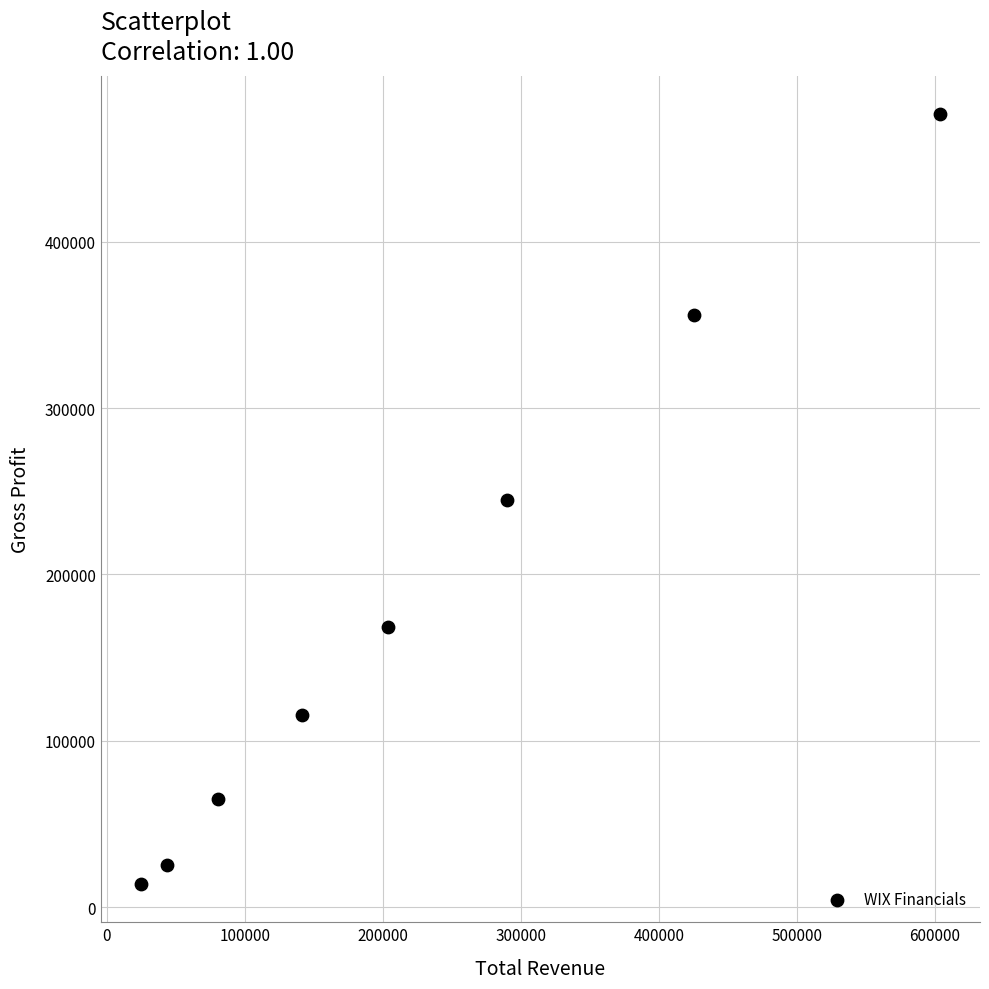

What is the average Y value?

183300